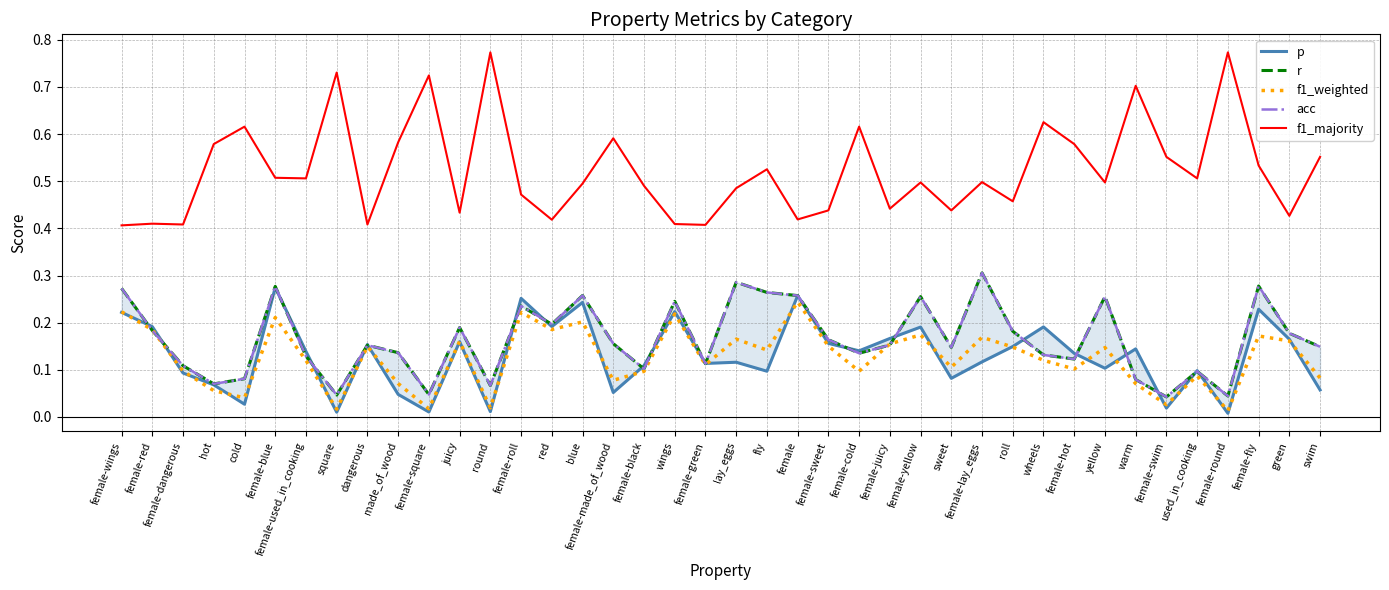

What is the value of the p point at the 24th from the left?

0.2